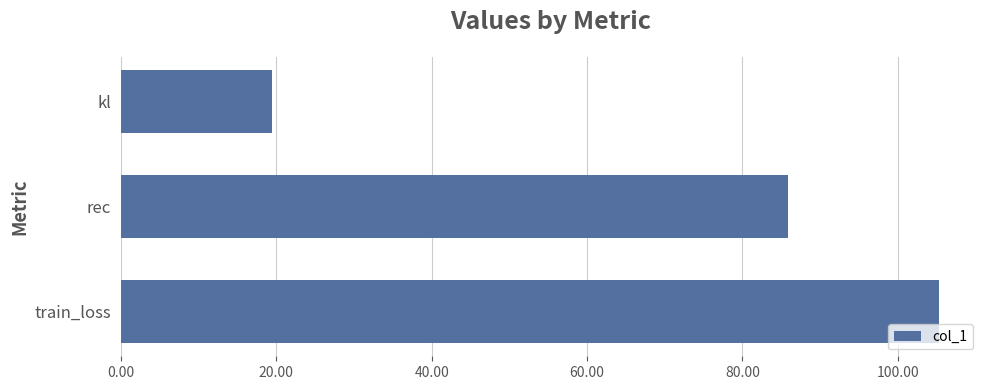

How many data points are above 85?

2